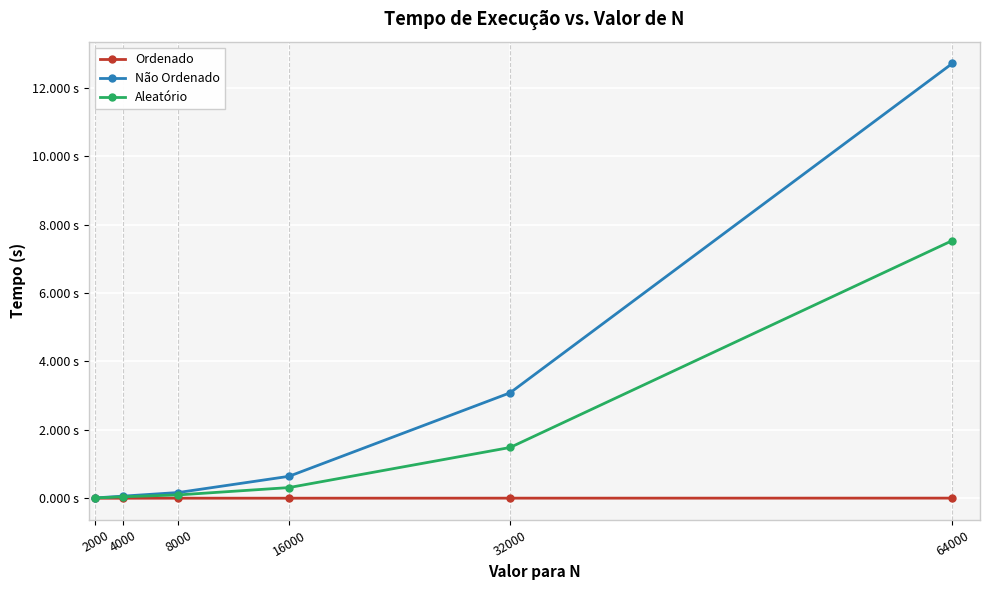

Is this an area chart (filled region under the line)?

No